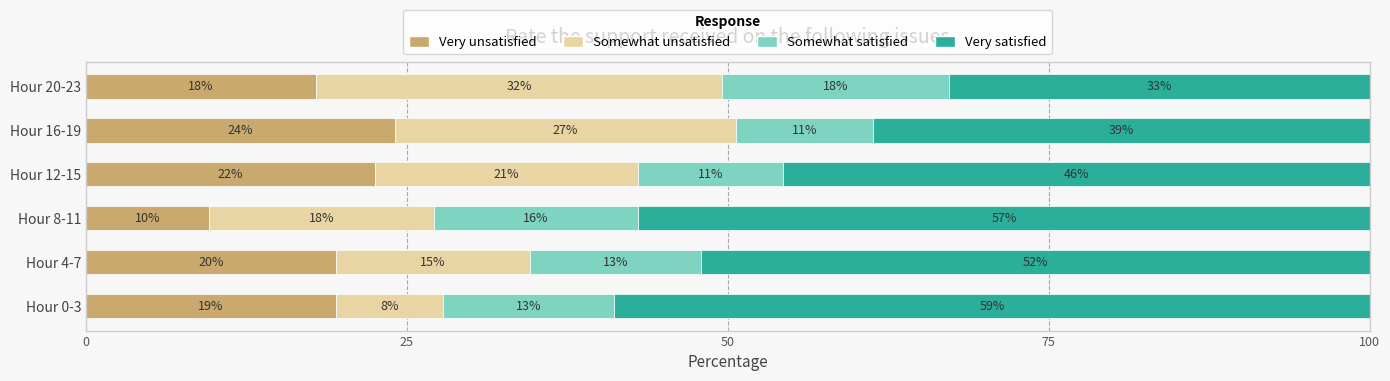

What are all the series names shown in the legend?

Very unsatisfied, Somewhat unsatisfied, Somewhat satisfied, Very satisfied